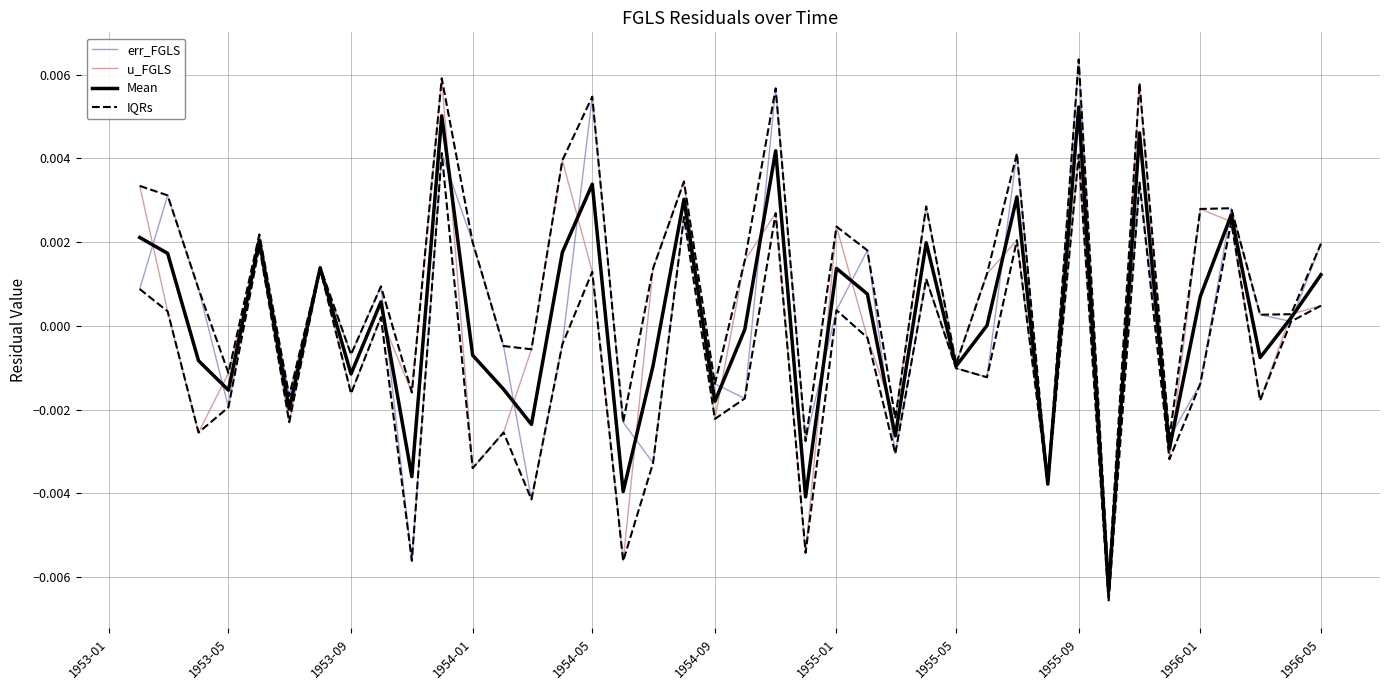

What are all the series names shown in the legend?

err_FGLS, u_FGLS, Mean, IQRs